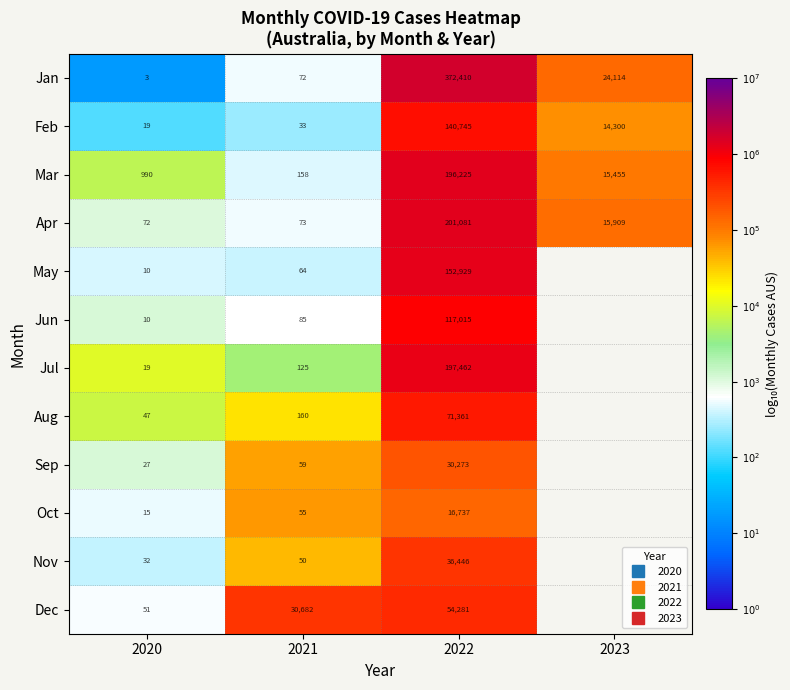

How many series are shown in this chart?

12